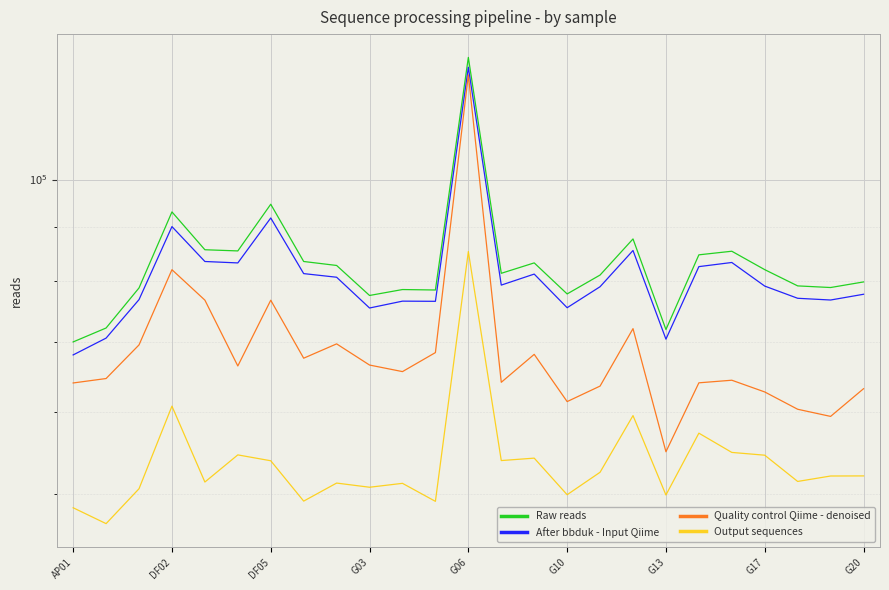

Is the value of Raw reads at 24 greater than the value of After bbduk - Input Qiime at 14?

No